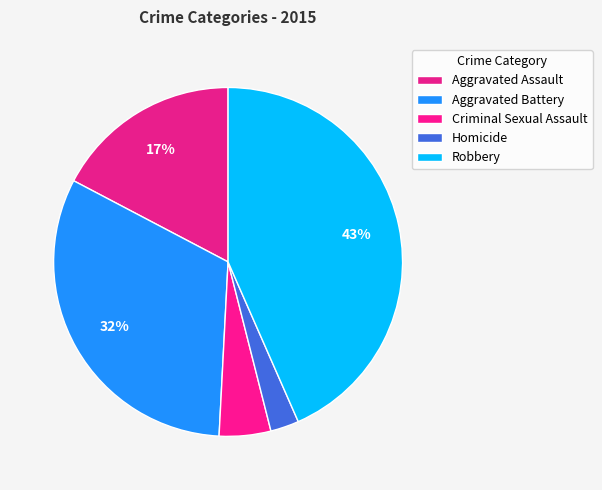

What percentage is the Criminal Sexual Assault slice, to the nearest percent?

5%